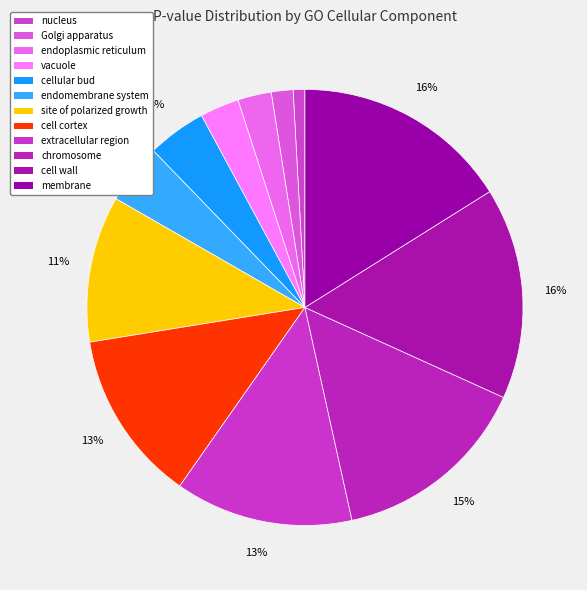

Between extracellular region and vacuole, which is larger?

extracellular region